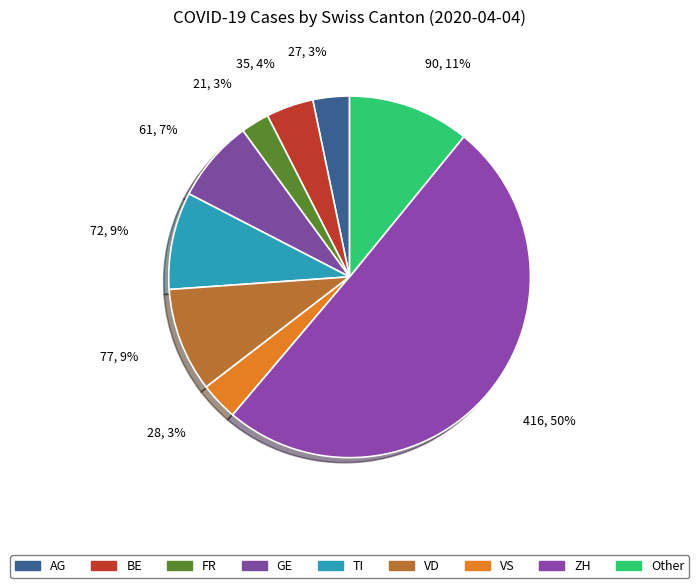

What is the majority slice?

ZH